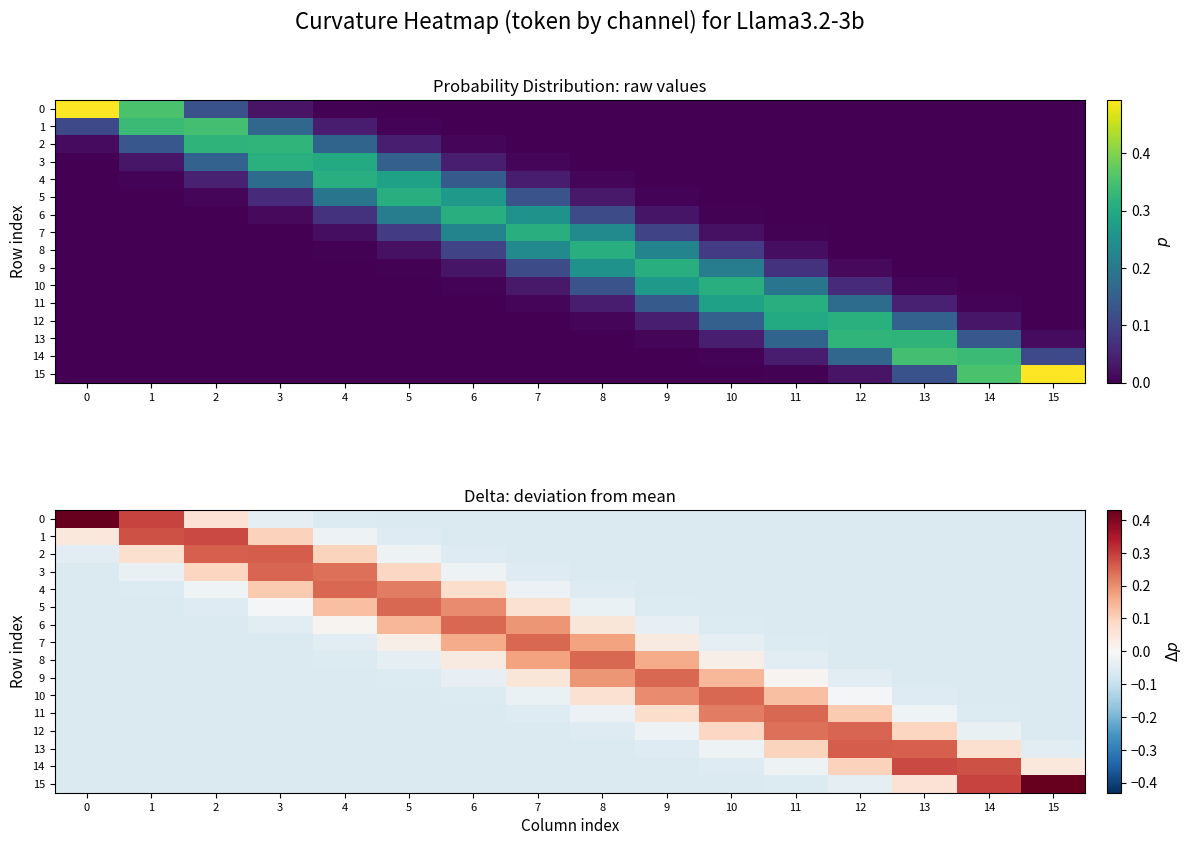

What is the maximum value for 11?

0.2